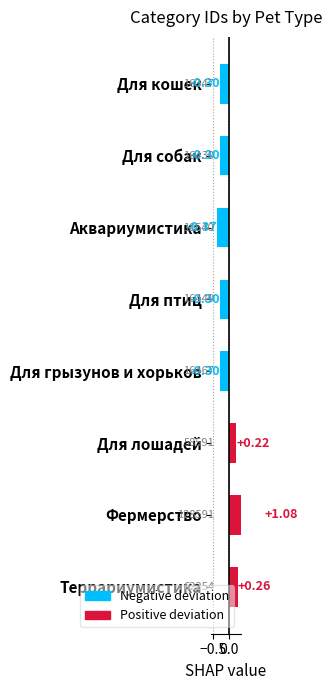

How many values are above zero?

3